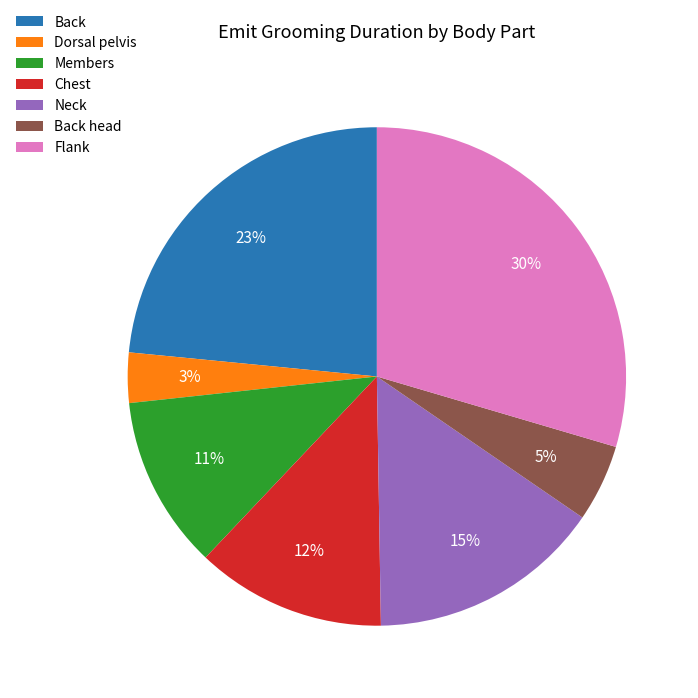

To the nearest percent, what percentage of the pie is Chest?

12%